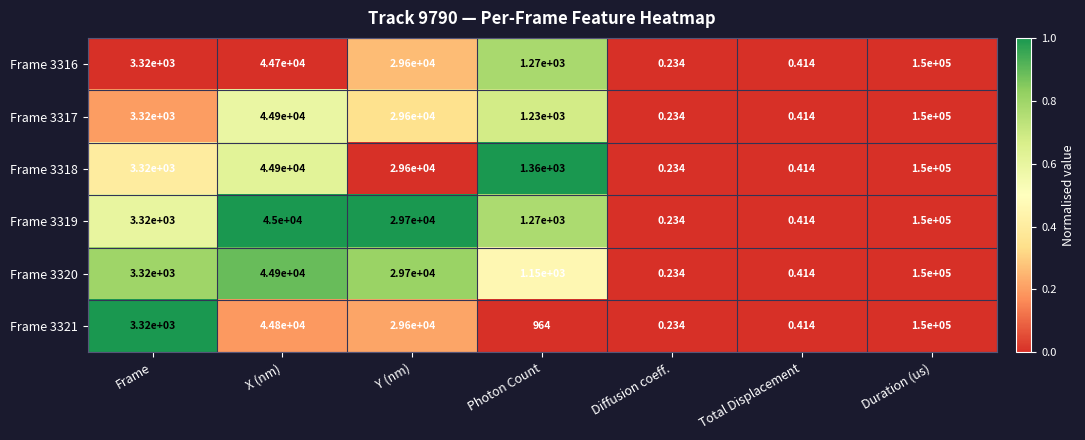

Count the number of categories in the chart.

7